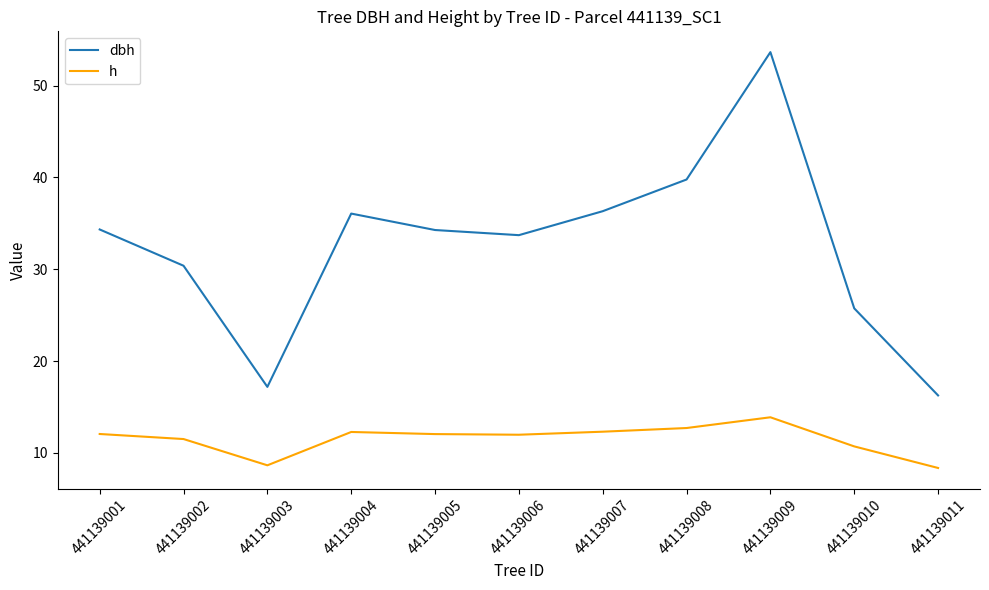

What is the difference between the maximum and minimum values in the h series?

5.5